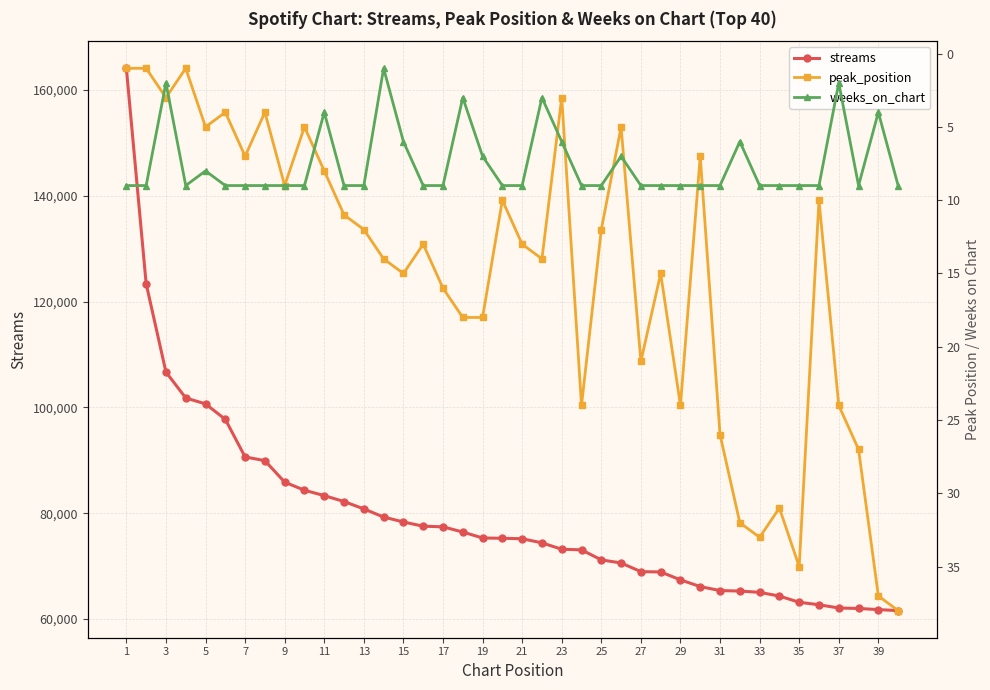

True or false: weeks_on_chart and peak_position intersect in this chart.

True